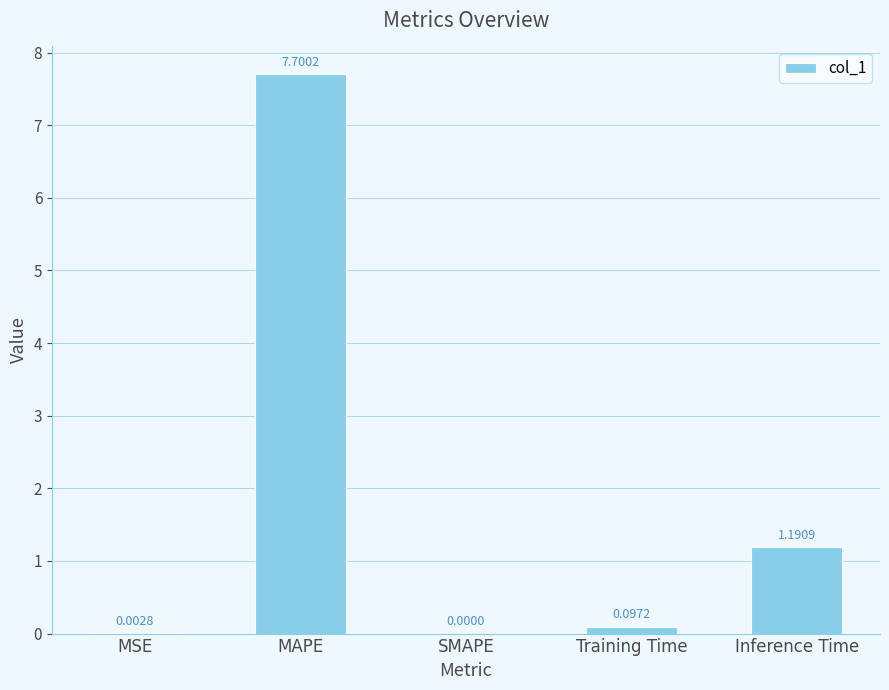

Is it true that the value at SMAPE is -3.7?

False